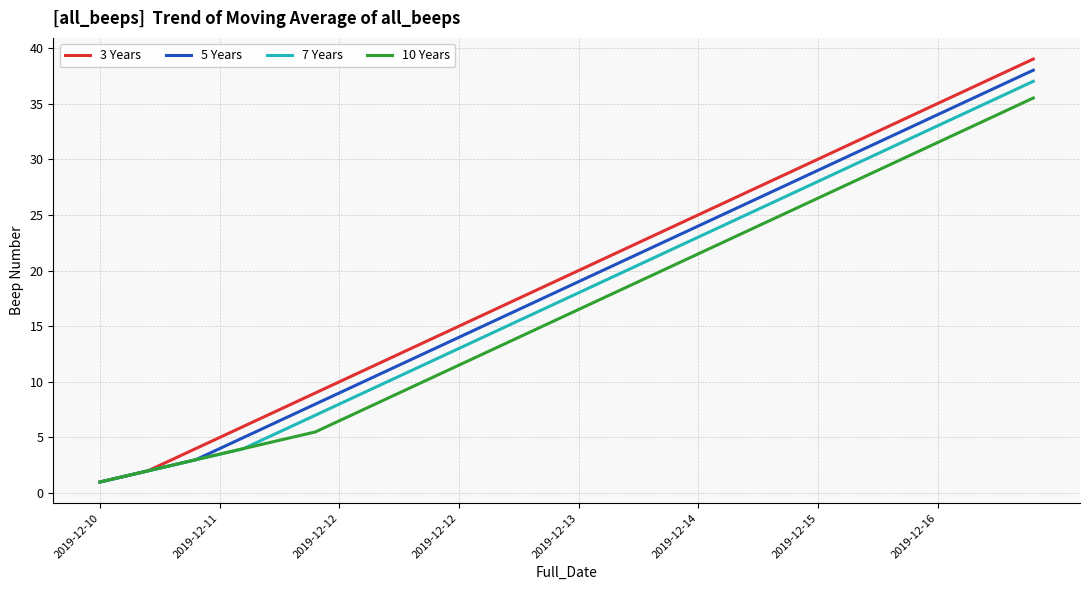

Count the number of data series in this chart.

4